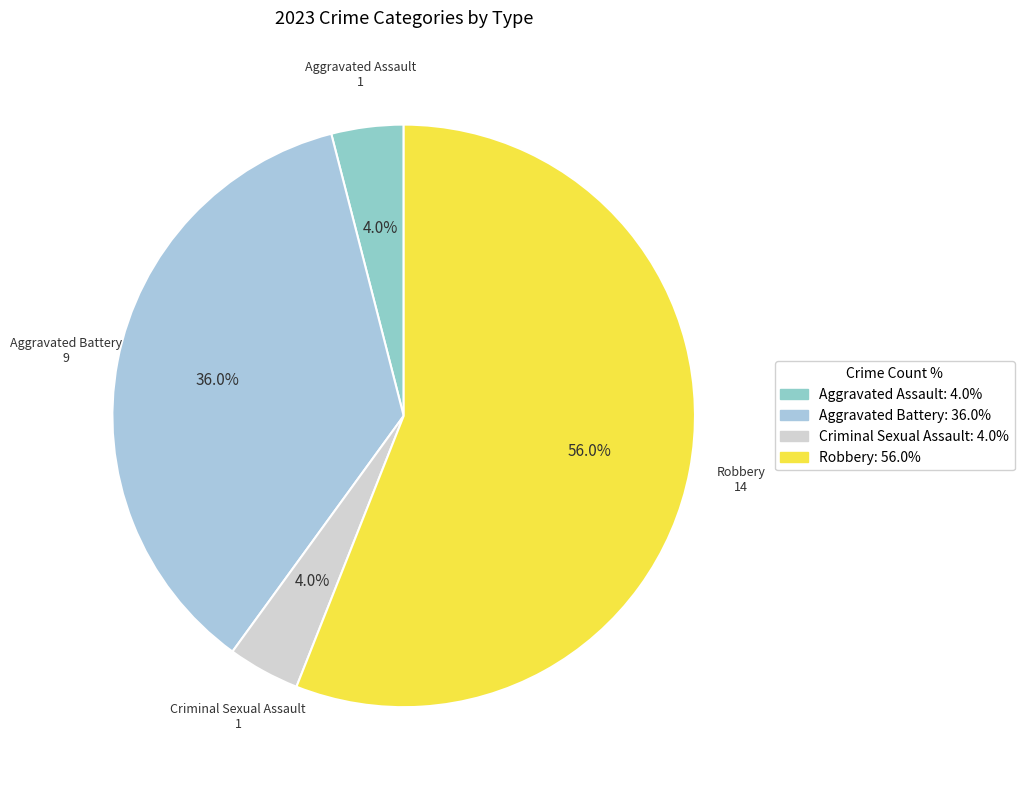

How many segments does this pie chart have?

4